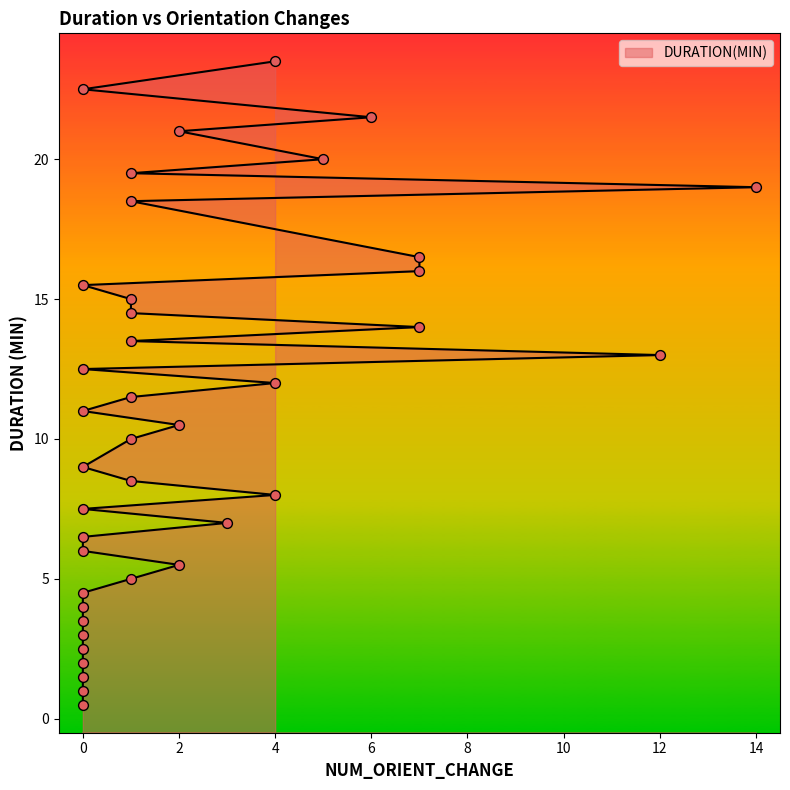

What is the ratio of the value at 1 to the value at 4?

0.7